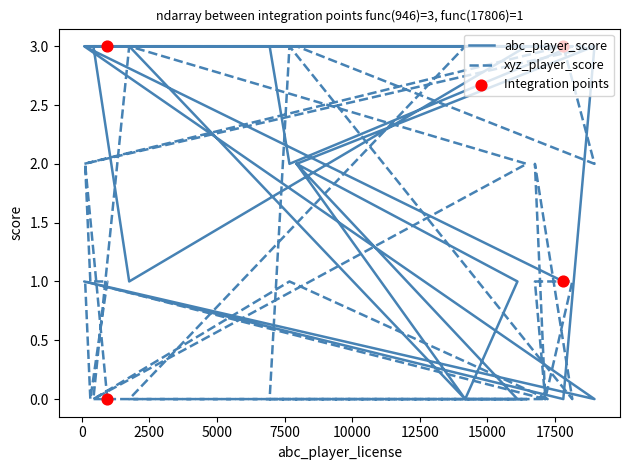

What is the total value across all series at 16756?

4